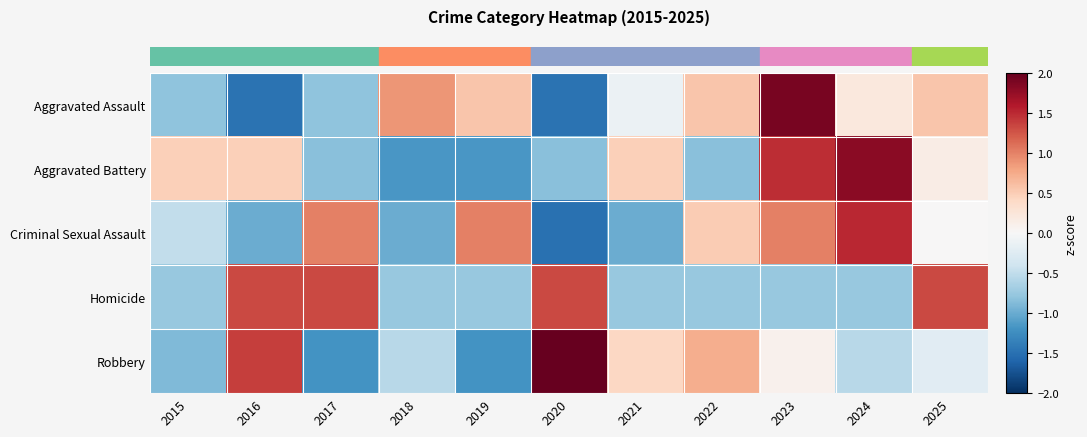

What is the smallest value displayed?

-1.5